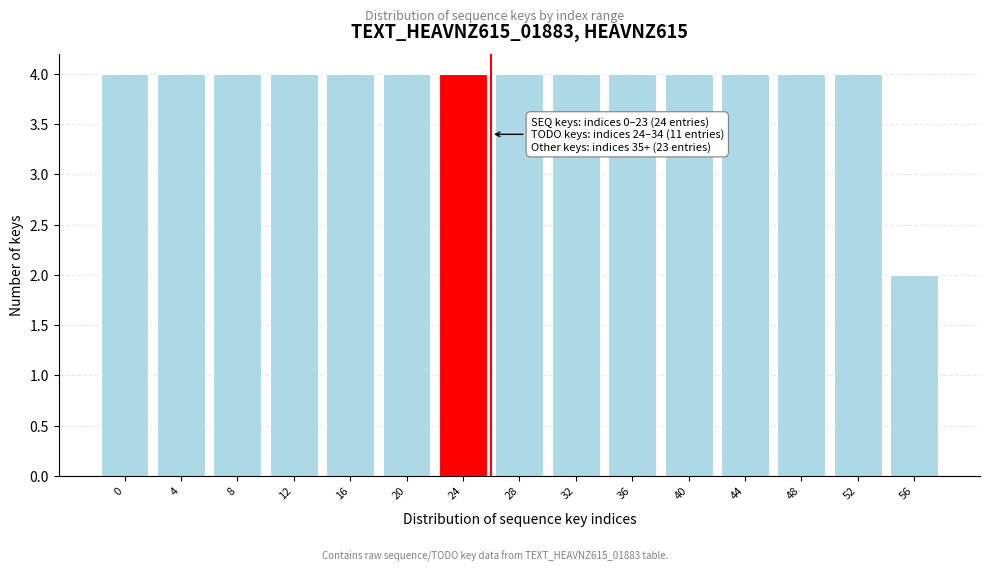

Reading left to right, what are all the values shown in this chart?

0=4	4=4	8=4	12=4	16=4	20=4	24=4	28=4	32=4	36=4	40=4	44=4	48=4	52=4	56=2